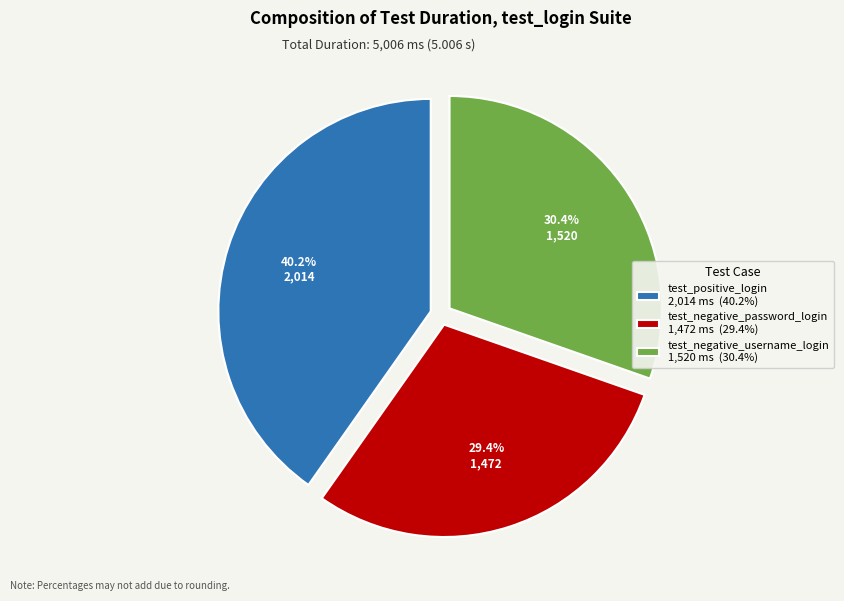

To the nearest percent, what is the average slice percentage?

33%